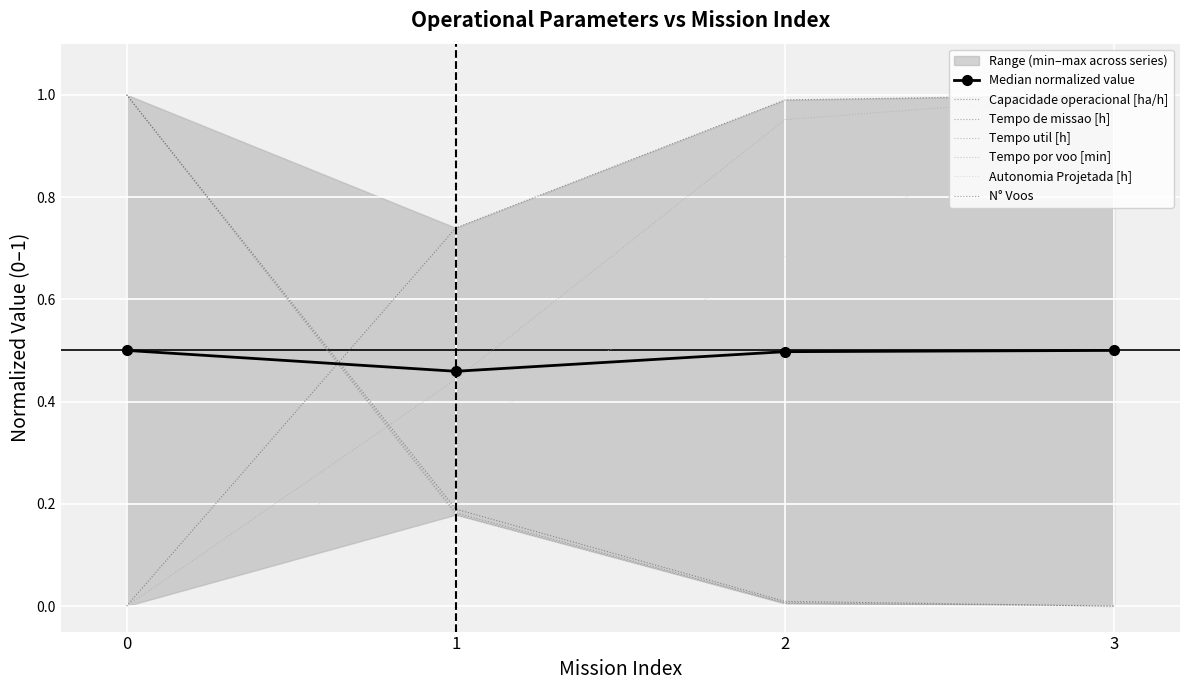

True or false: Tempo util [h] and Tempo de missao [h] cross at least once.

False